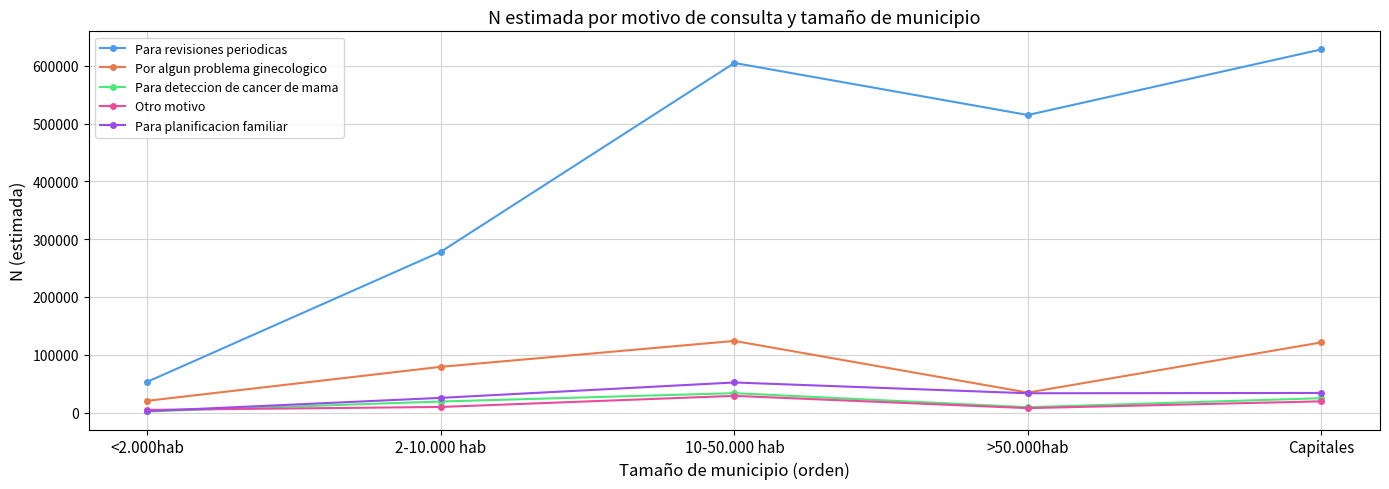

Read the Por algun problema ginecologico value at 2-10.000 hab, to the nearest 10.

79140